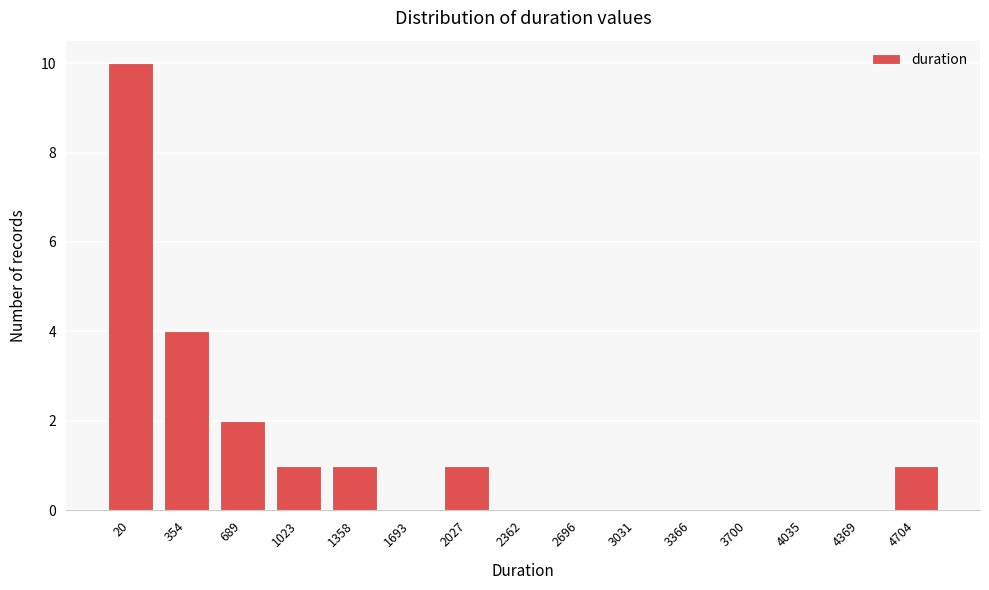

Reading right to left, list all the values displayed in this chart.

4704=1	4369=0	4035=0	3700=0	3366=0	3031=0	2696=0	2362=0	2027=1	1693=0	1358=1	1023=1	689=2	354=4	20=10